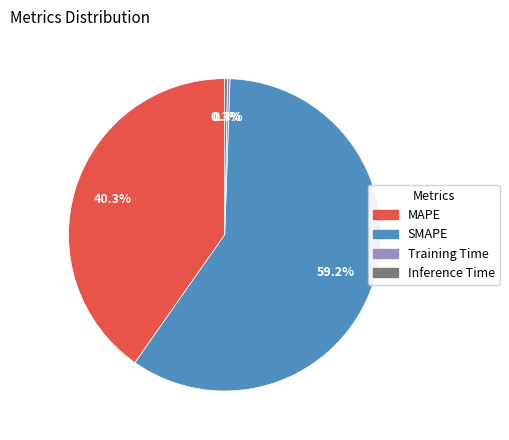

What is the largest slice in the pie chart?

SMAPE